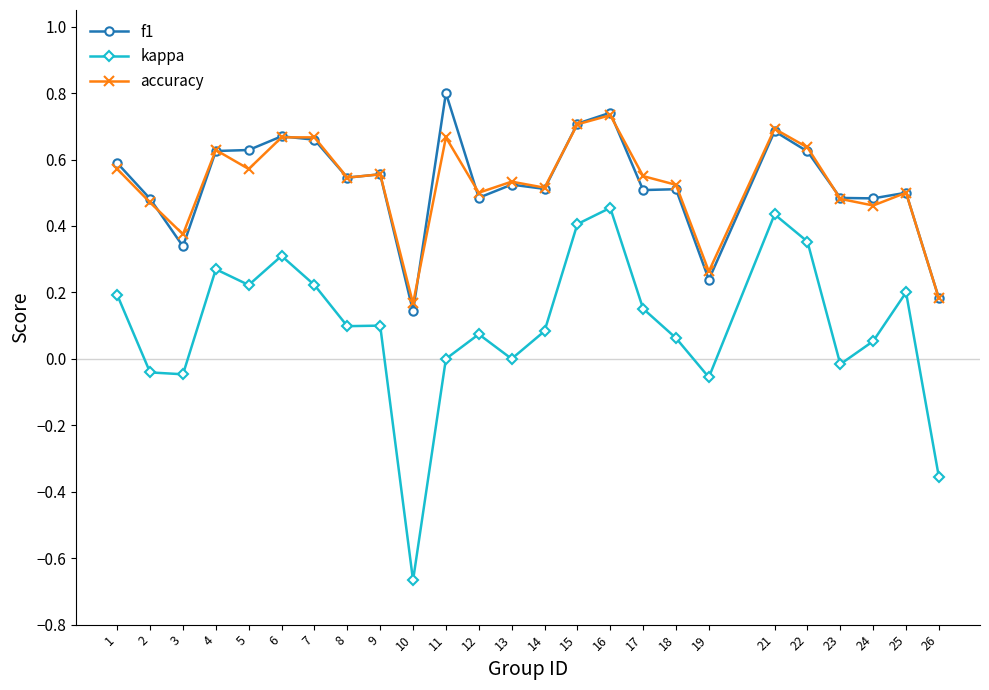

True or false: f1 and kappa cross at least once.

False